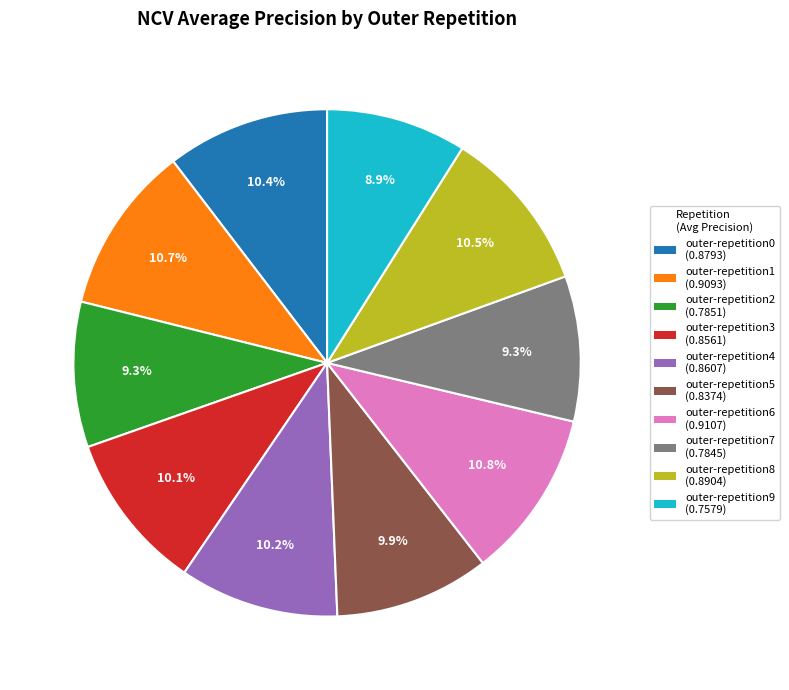

Combined, what portion of the pie is outer-repetition5 and outer-repetition1?

20.6%